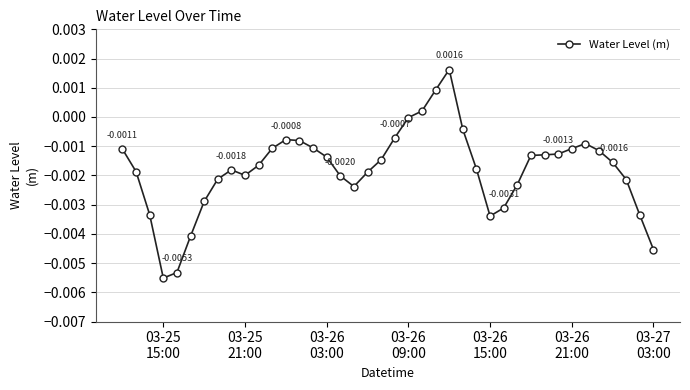

True or false: the data has more than 2 interior local peaks.

True